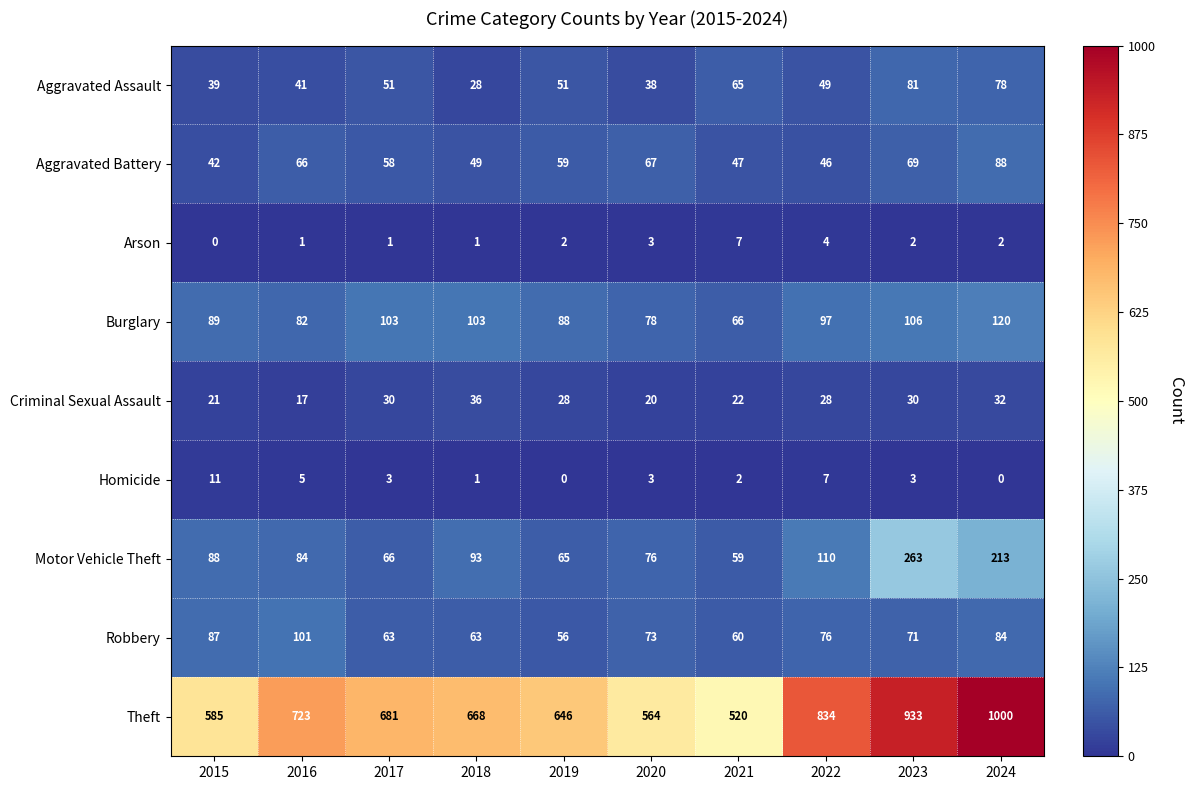

What is the total value across all series at 2017?

1056